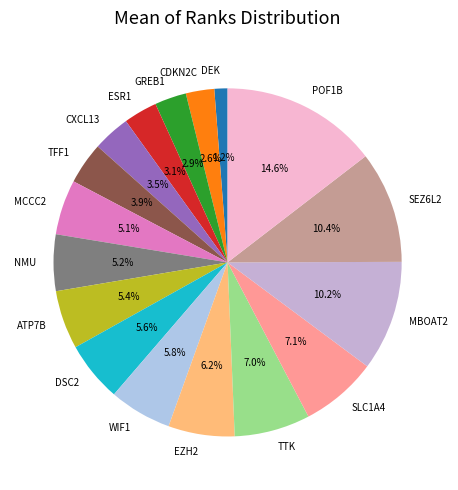

How much of the chart is everything except MCCC2?

94.9%